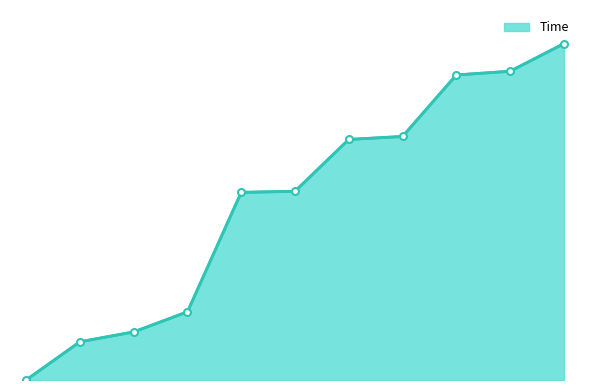

Which category has the lowest value across all series?

1